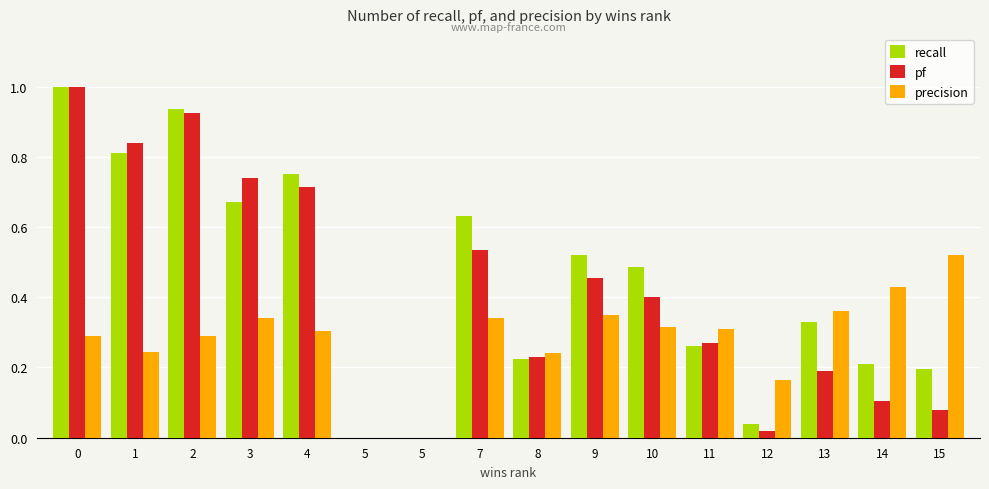

Are the bars horizontal?

No